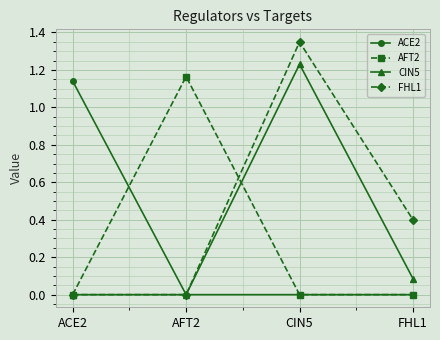

Which series has the largest total across all categories?

FHL1